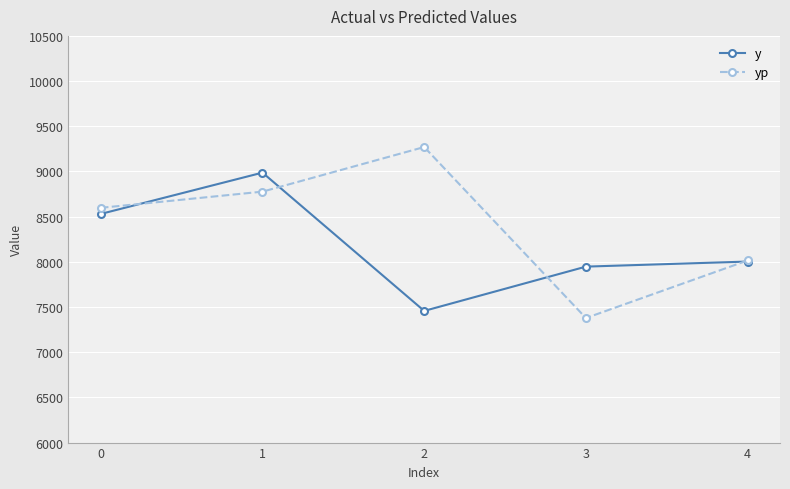

Reading left to right, what are all the values shown in this chart?

y: 8530.0	8987.0	7457.0	7947.0	8003.0
yp: 8597.5	8776.6	9270.2	7377.9	8015.4